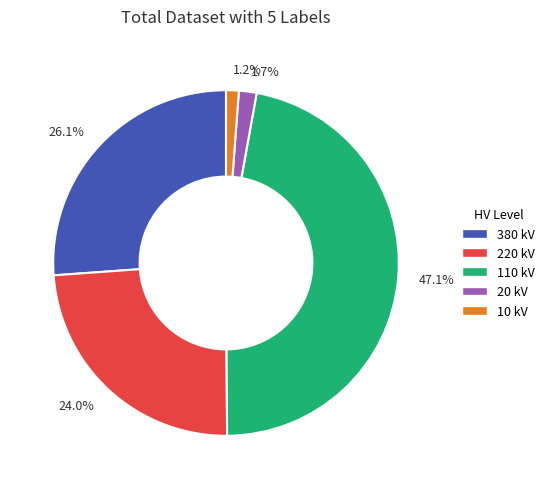

To the nearest percent, what is the average slice percentage?

20%